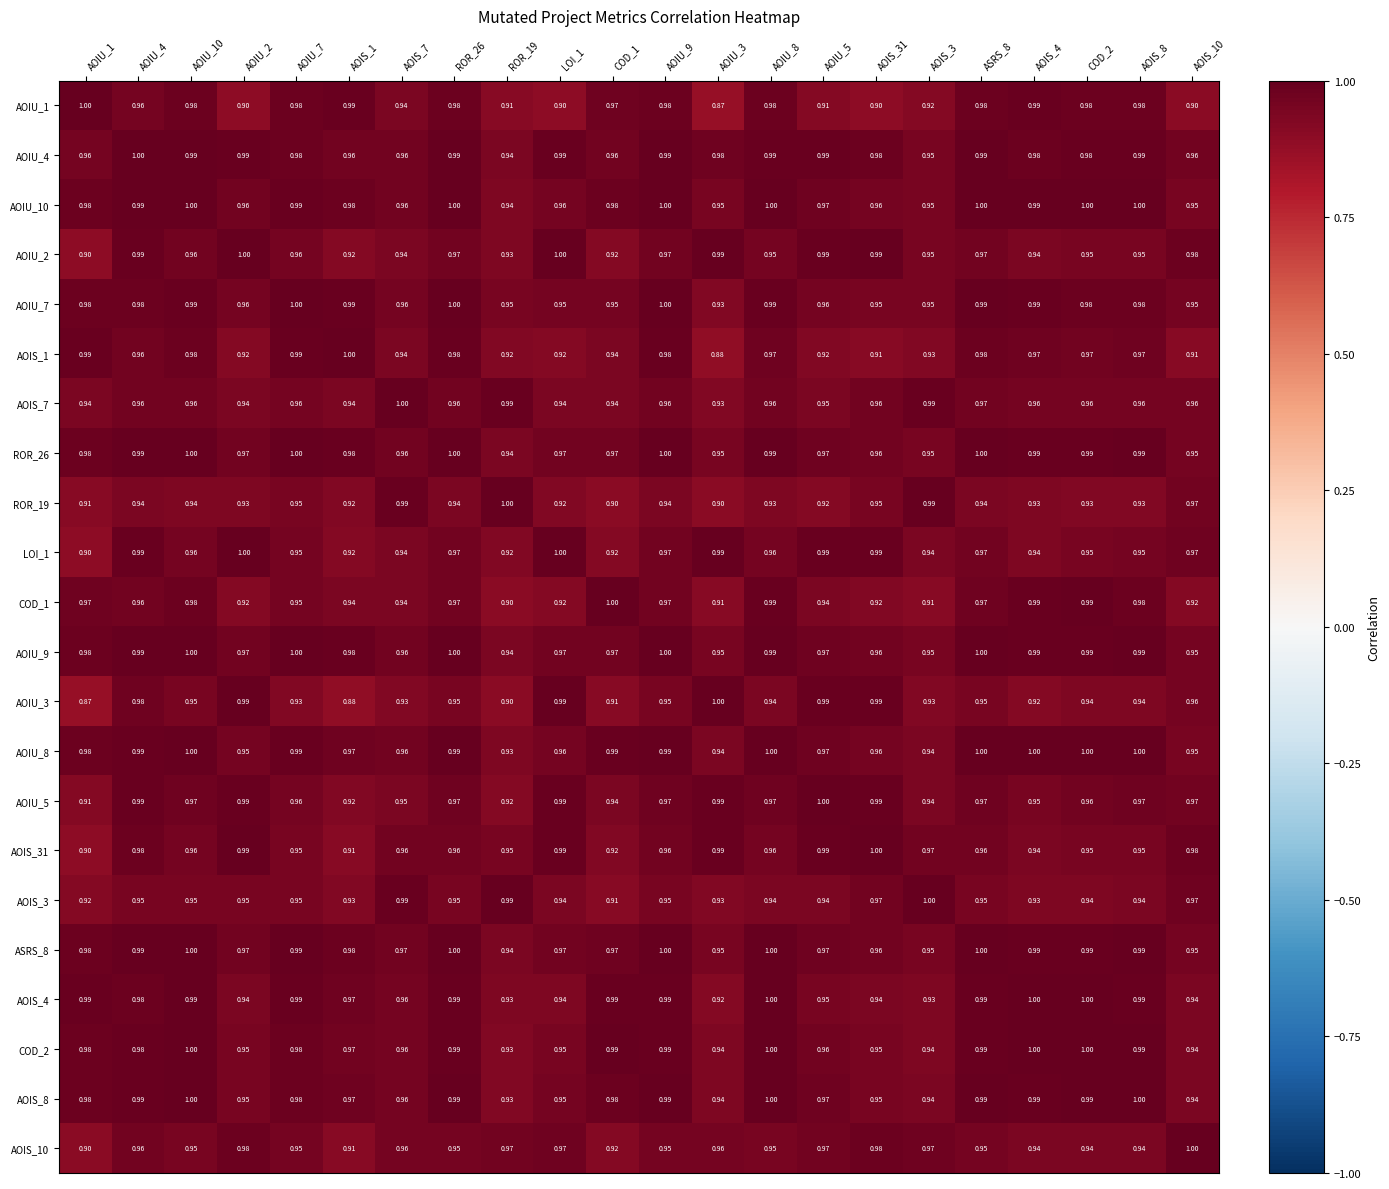

Is the value of AOIU_8 at ROR_26 greater than the value of AOIS_3 at LOI_1?

Yes